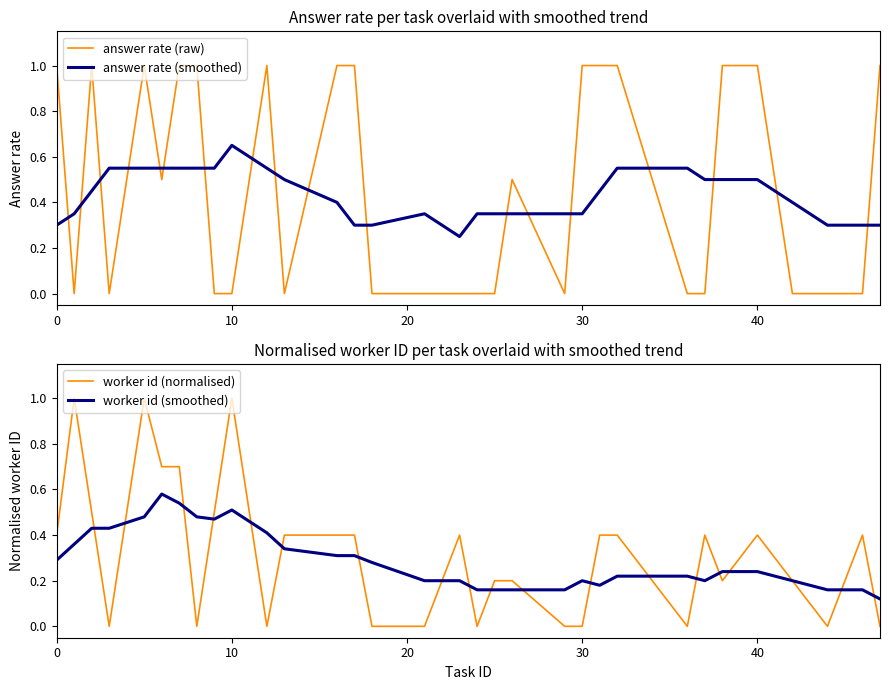

Does the chart have visible grid lines?

No